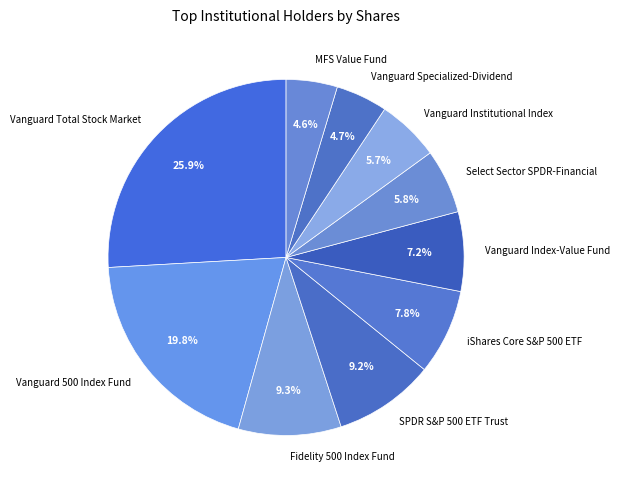

Which slice is the largest?

Vanguard Total Stock Market